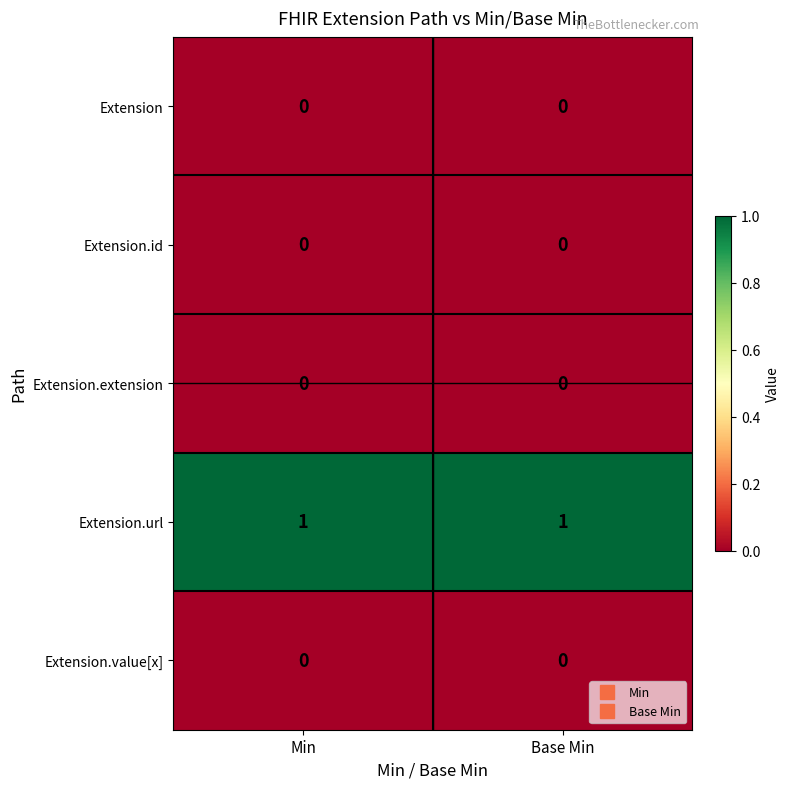

Which series has the largest total across all categories?

Extension.url